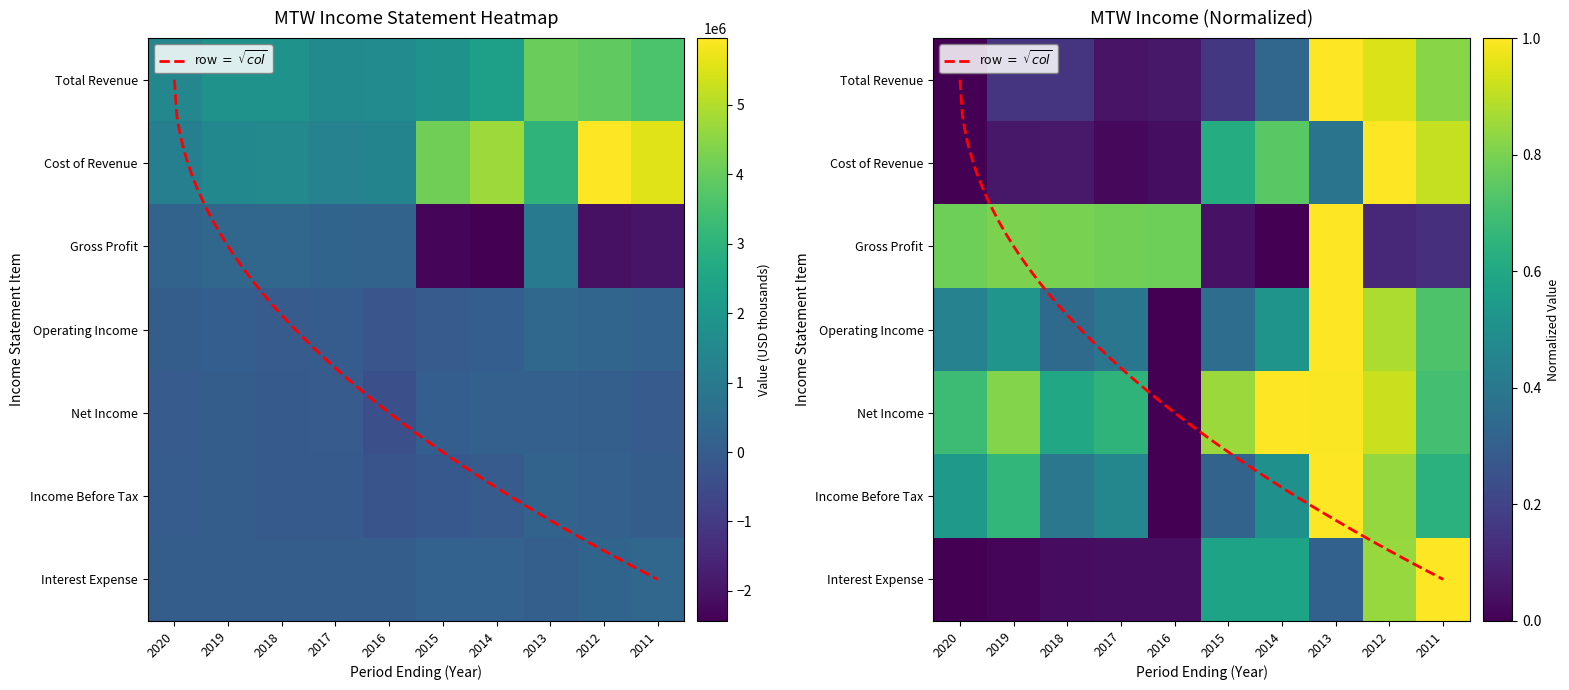

Read the Total Revenue value at 2012, to the nearest 50.

3913300